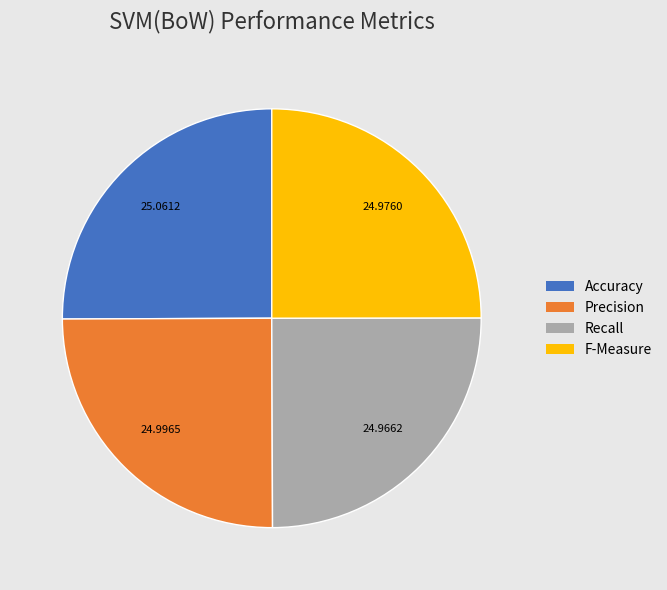

Does Precision represent more than half of the total?

No